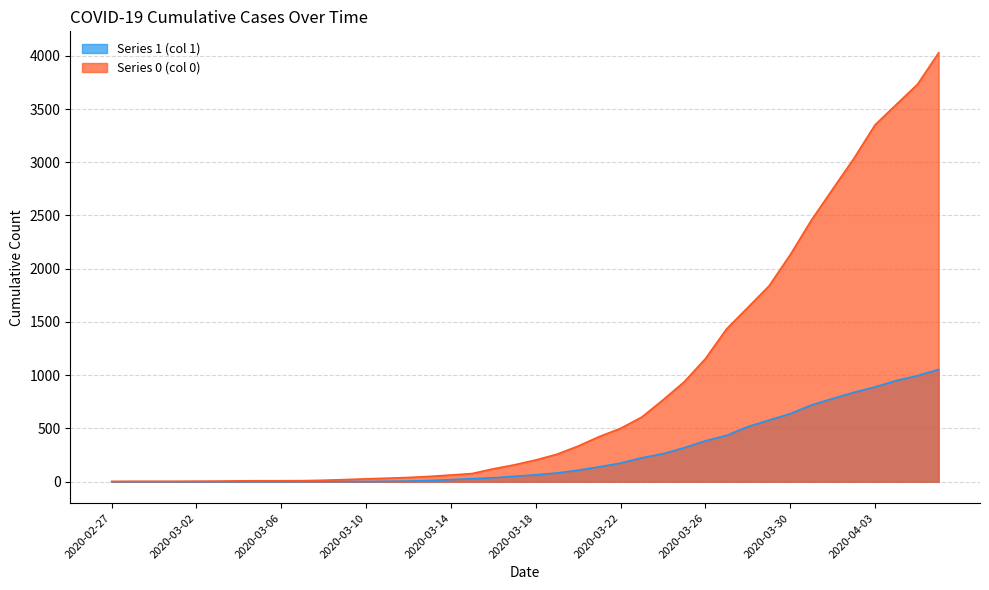

The Series 0 (col 0) series shows 3731 at 2020-04-05. True or false?

True